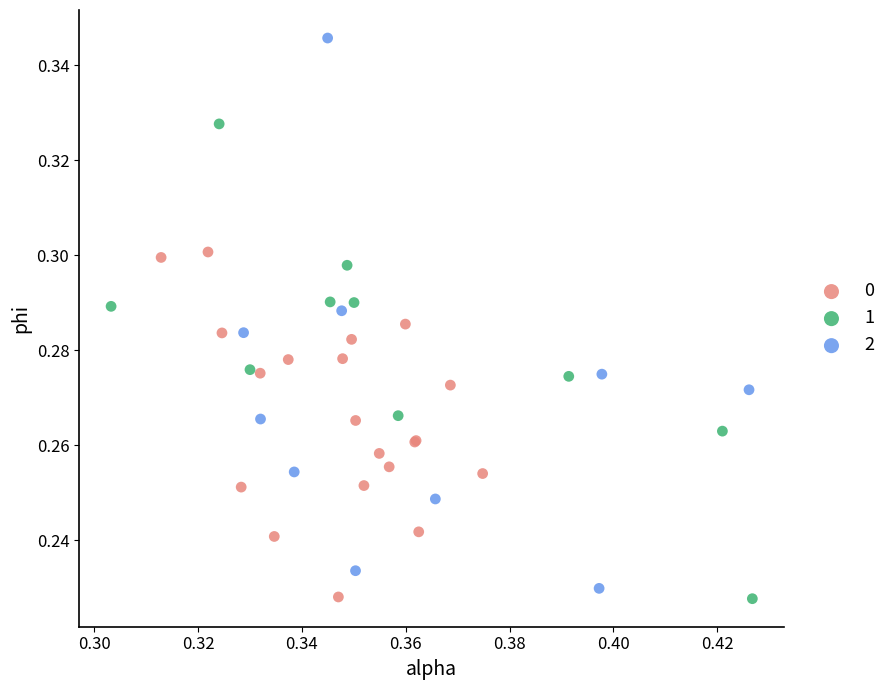

Which series reaches the maximum Y coordinate?

2